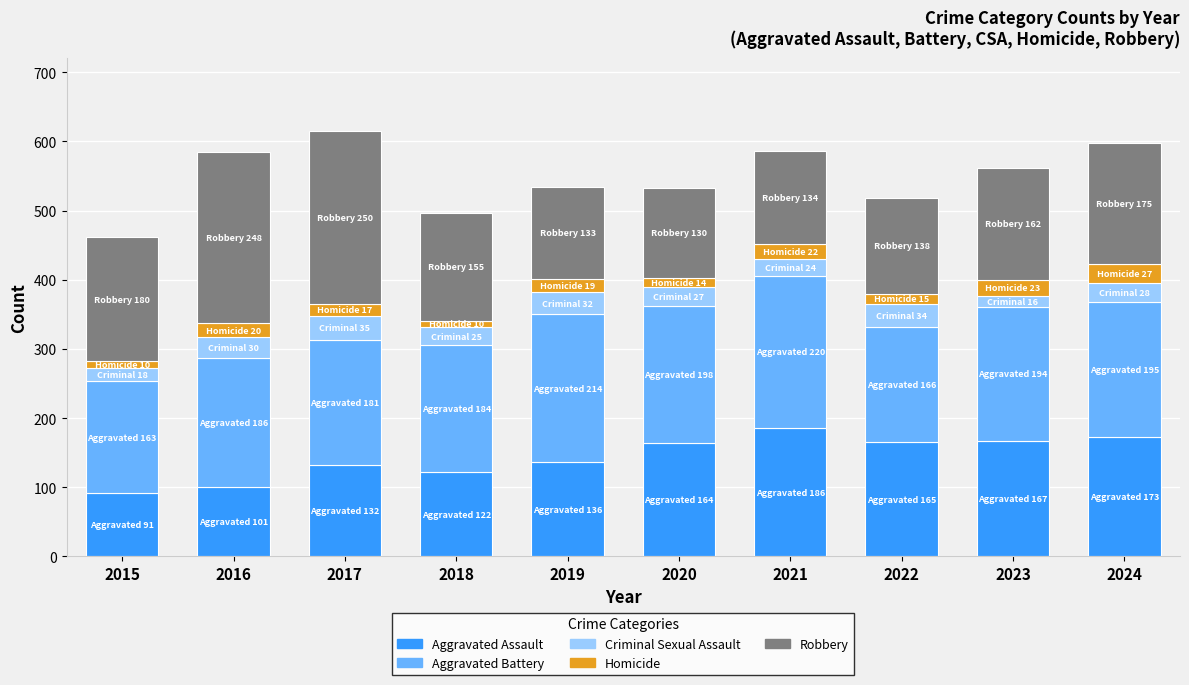

Count the number of categories in the chart.

10